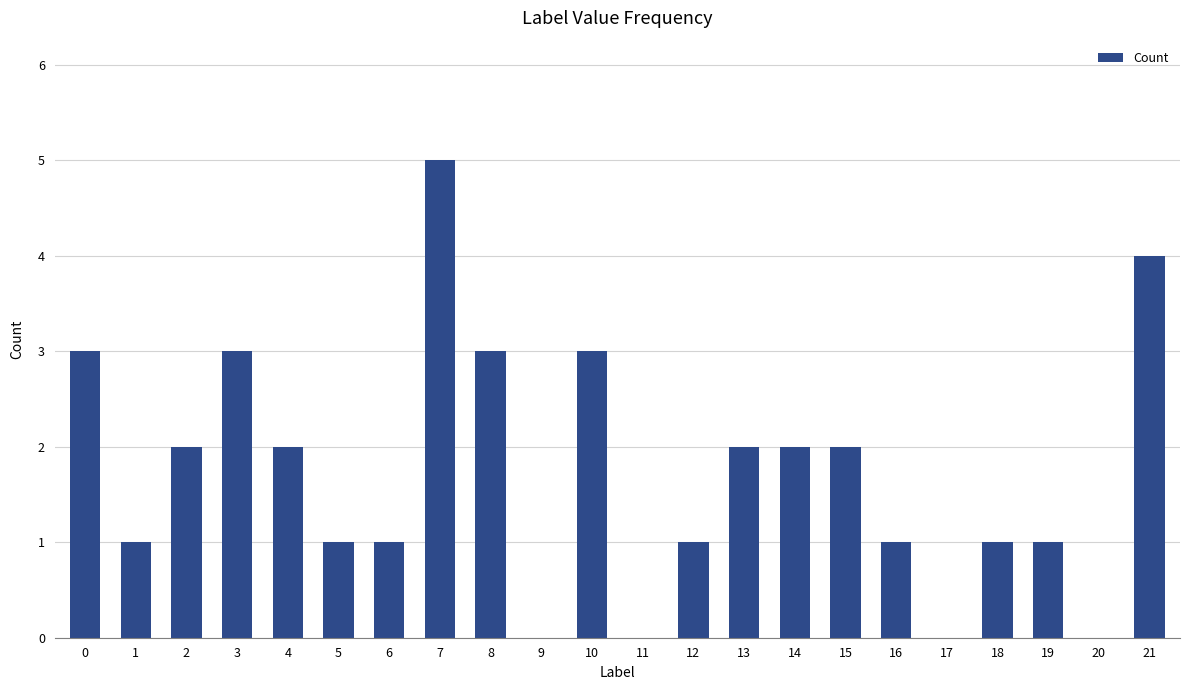

Between 20 and 15, which is larger?

15